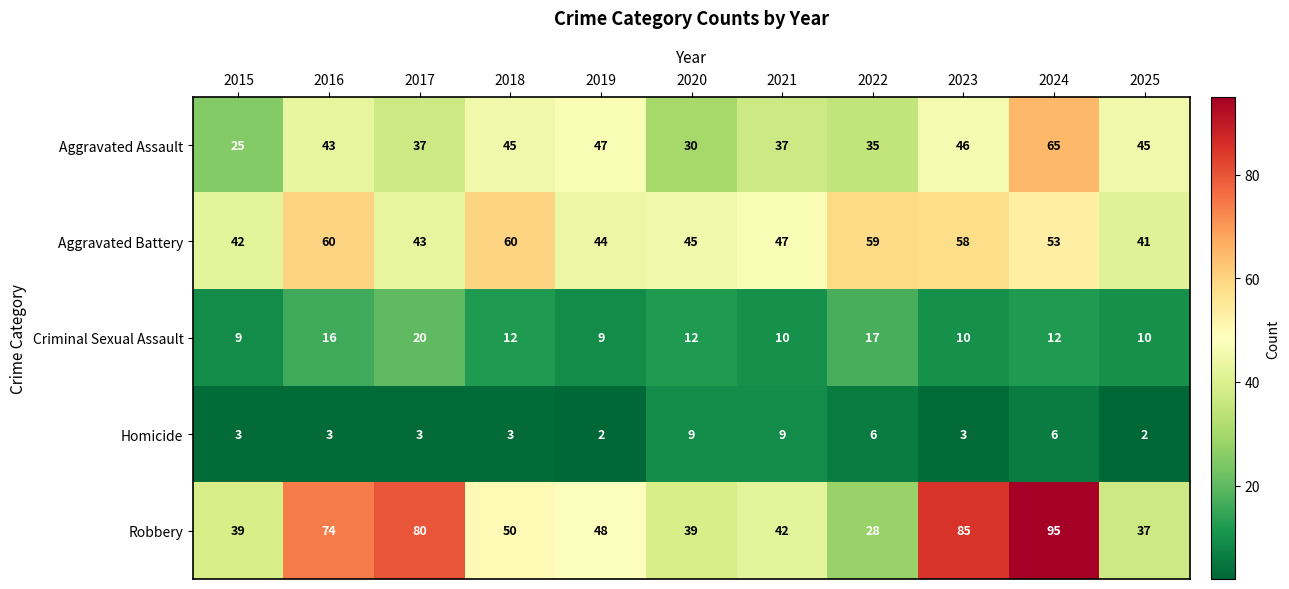

At which category is the sum across all series the highest?

2024